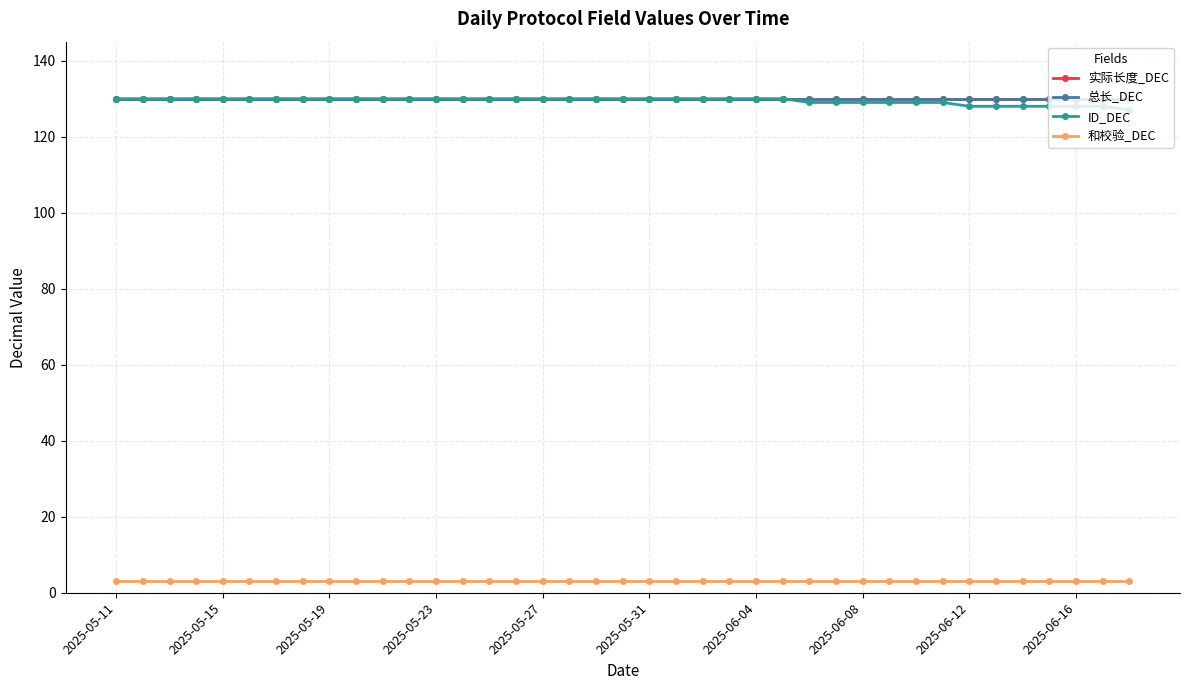

True or false: 实际长度_DEC and 和校验_DEC cross at least once.

False